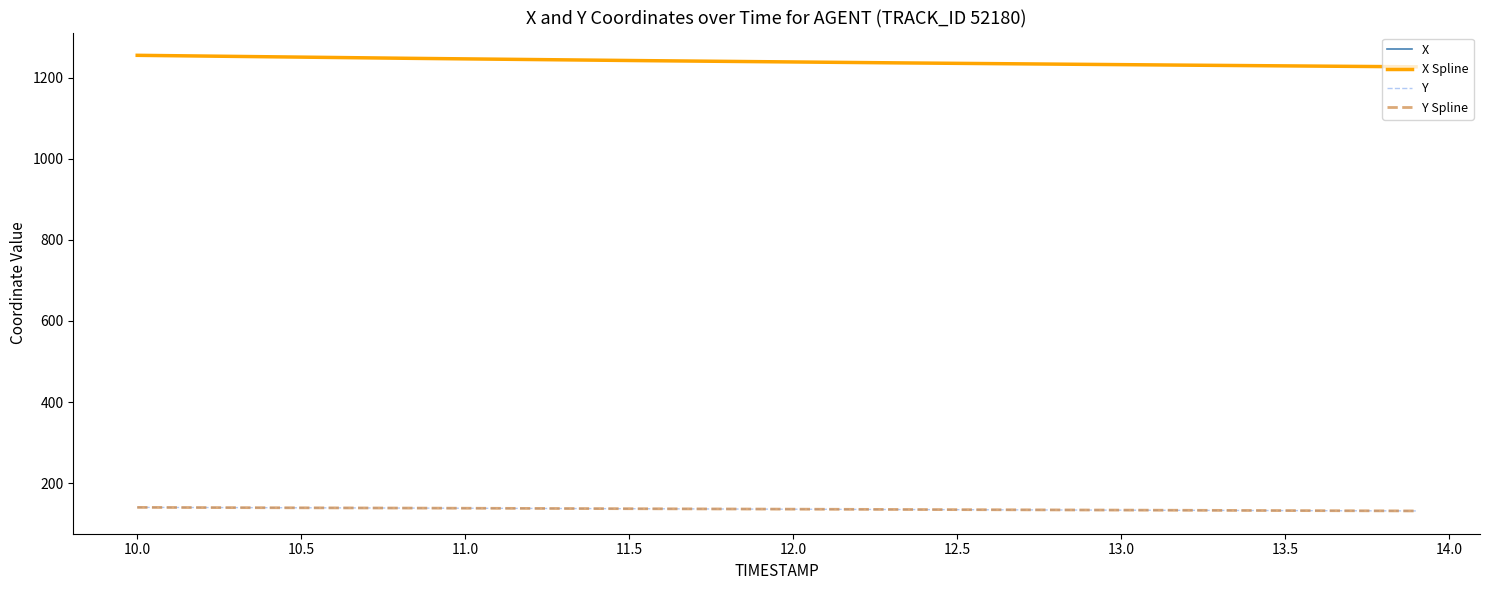

At which category is the sum across all series the highest?

10.0